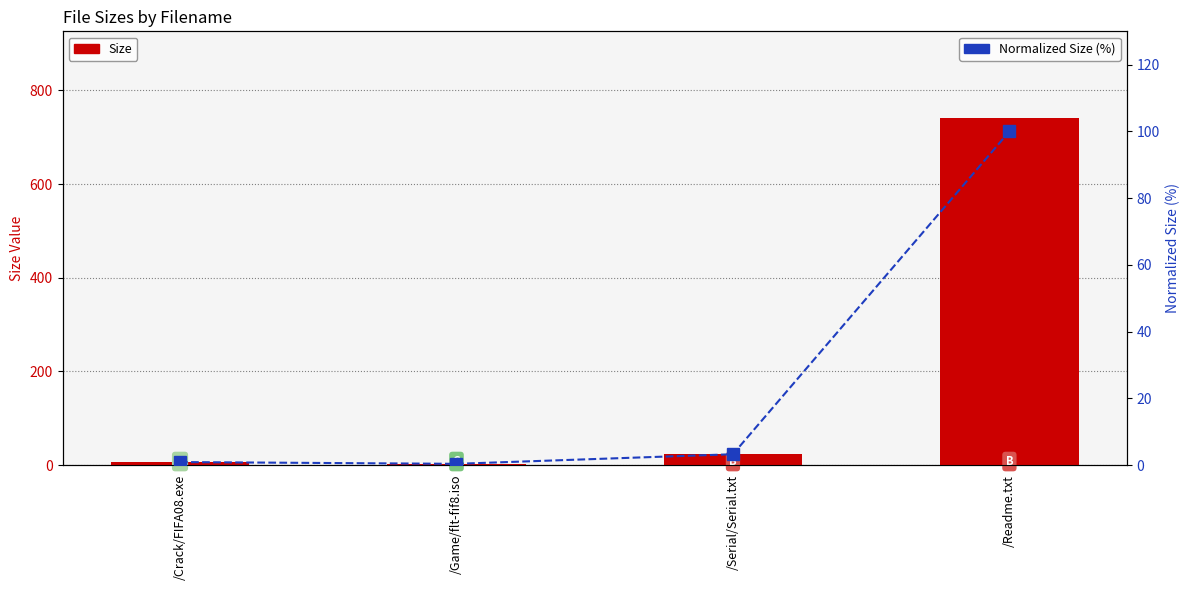

List the series in order of their peak value, lowest first.

Normalized Size (%), Size